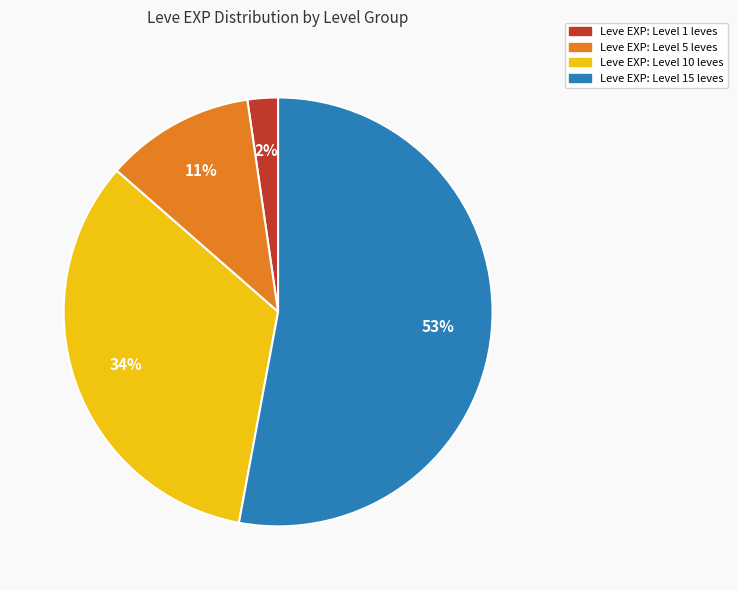

Is there a majority slice in this chart?

Yes